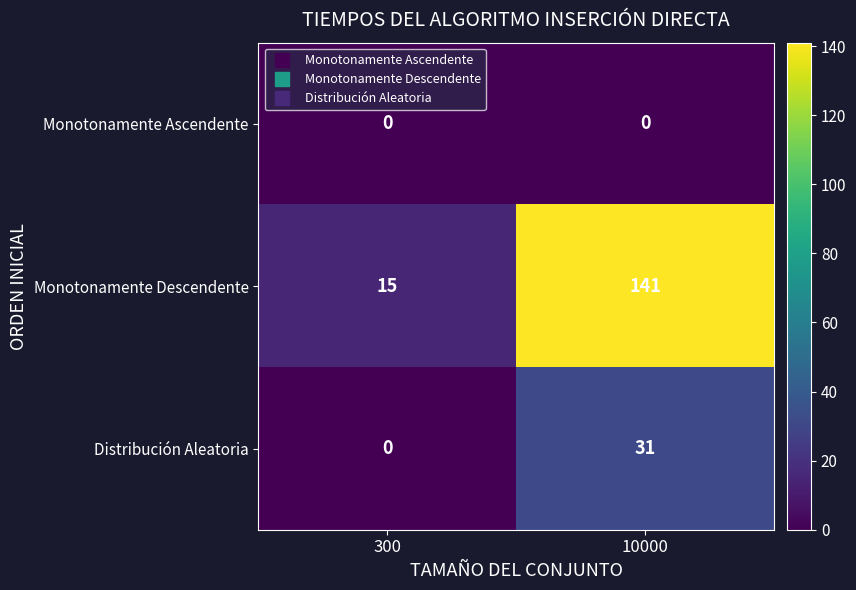

What is the average value of the Monotonamente Descendente series?

78